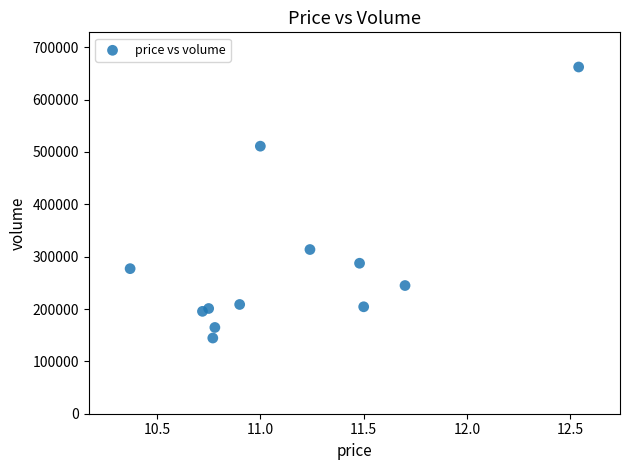

What Y value in the scatter plot is closest to 403392?

313610